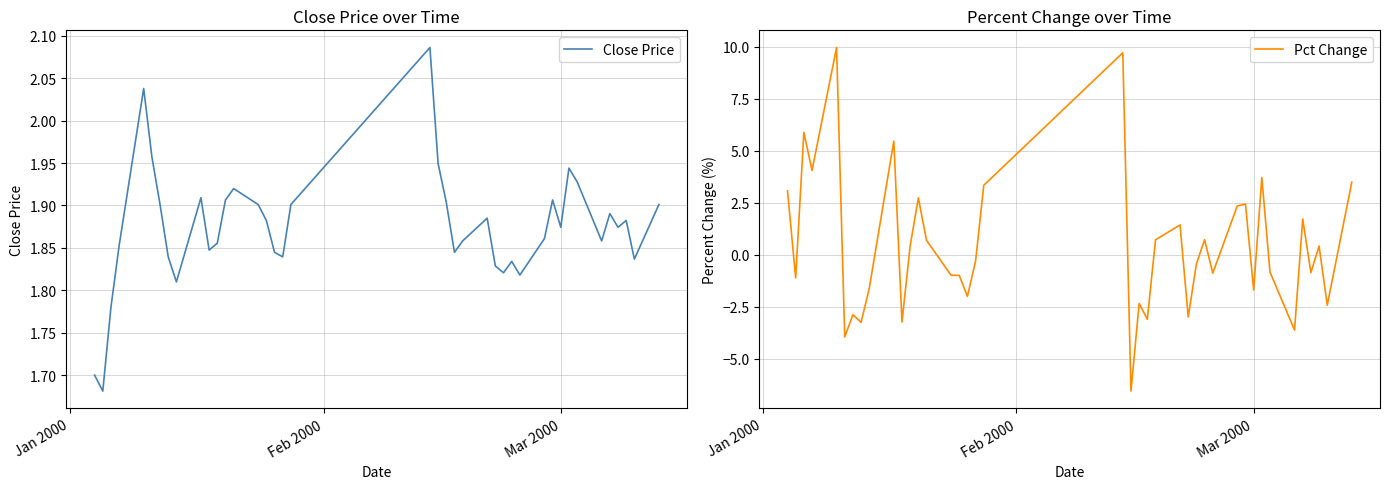

Is it true that Pct Change equals 0.2 at 27?

False